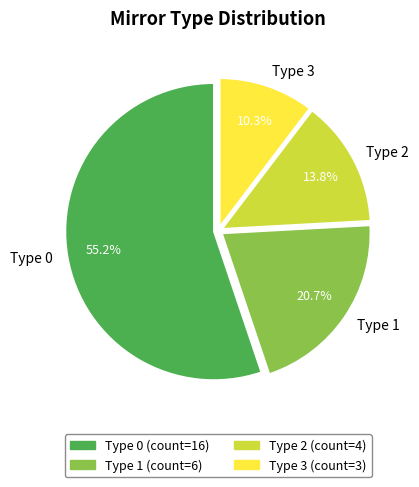

Rank the categories by value from highest to lowest.

Type 0, Type 1, Type 2, Type 3